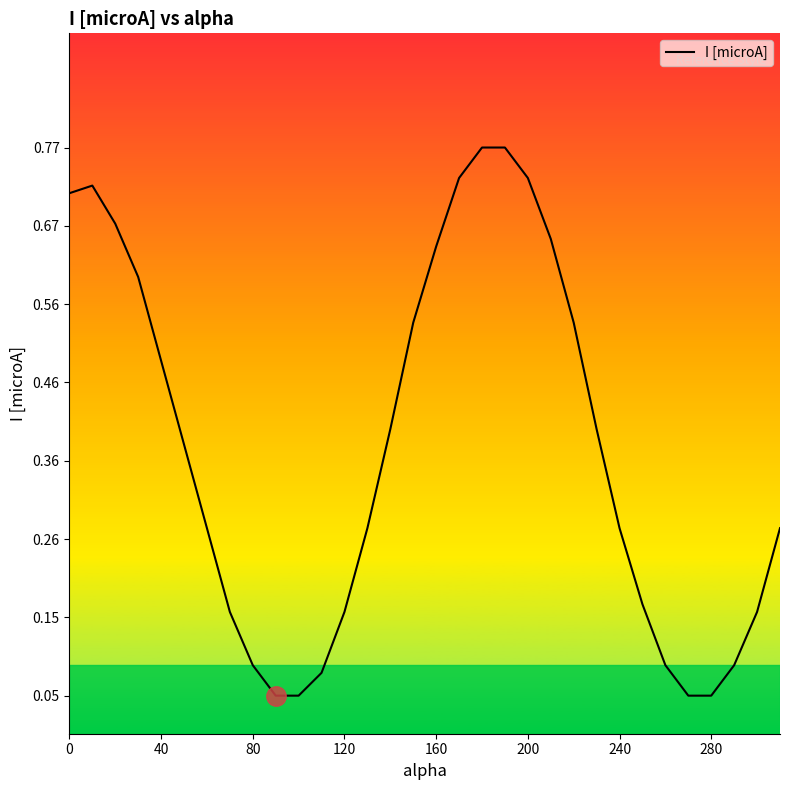

How many points are higher than both their immediate neighbors (excluding endpoints)?

1